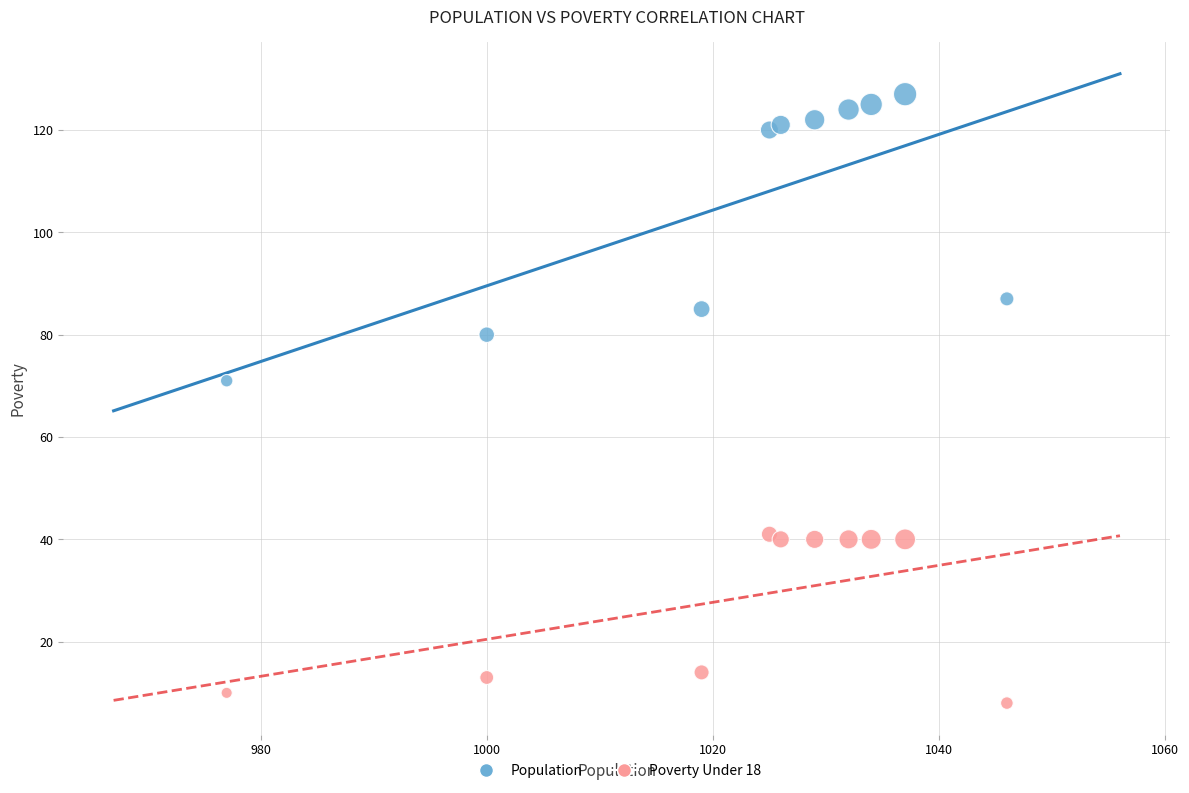

Which series reaches the minimum Y coordinate?

Poverty Under 18